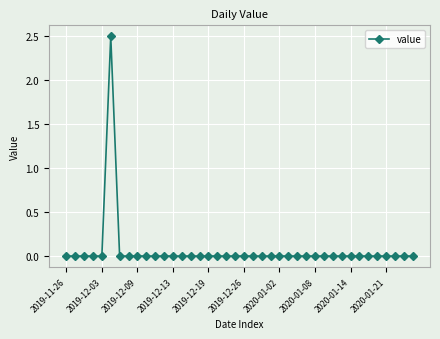

True or false: there are more than 0 points higher than both neighbors.

True